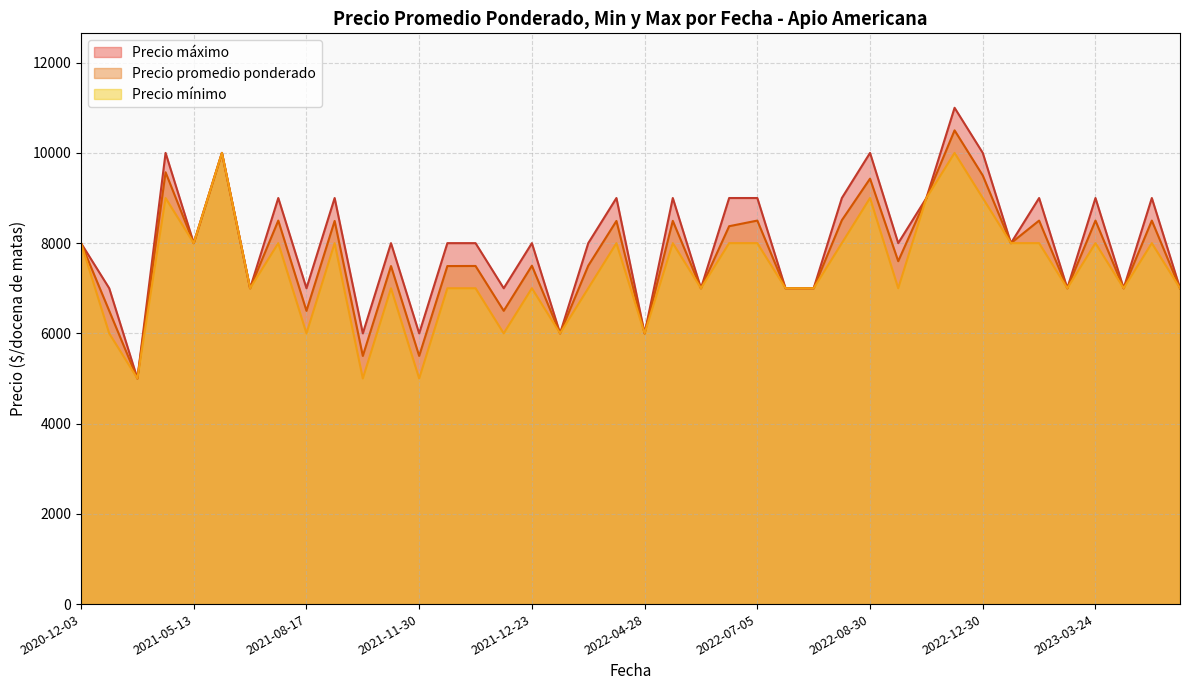

Is the value of Precio promedio ponderado at 2022-12-30 greater than the value of Precio minimo at 2022-12-30?

Yes